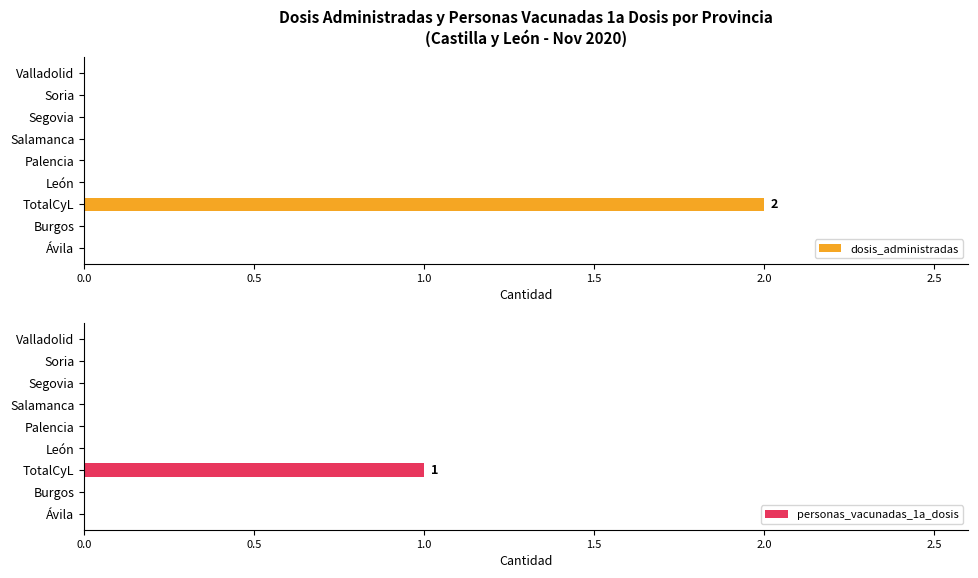

The dosis_administradas series shows 1 at Burgos. True or false?

False